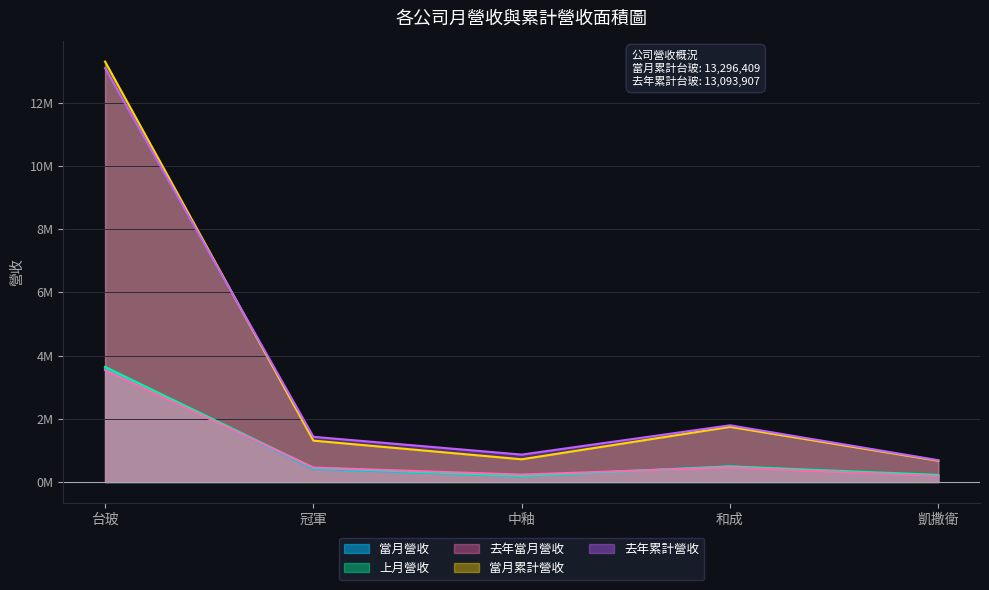

Which category has the lowest value across all series?

凱撒衛